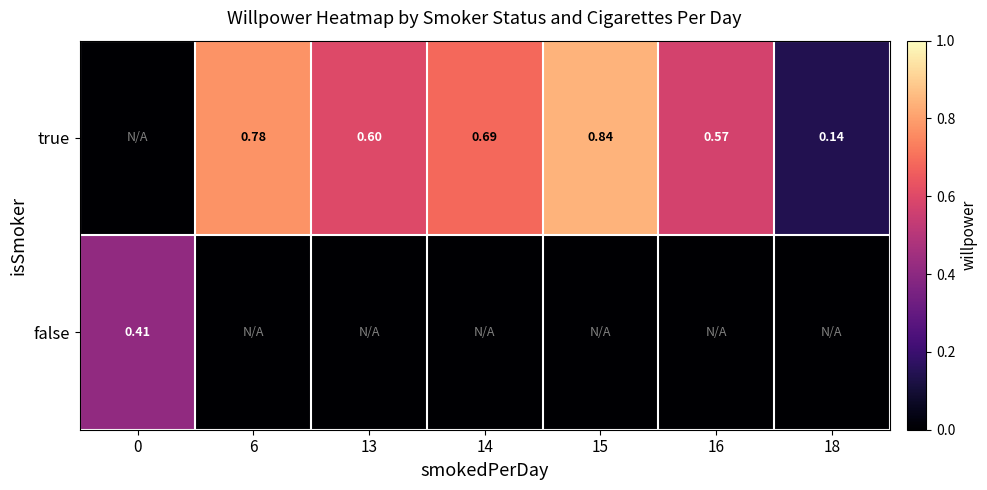

Is the value of false at 0 greater than the value of true at 14?

No